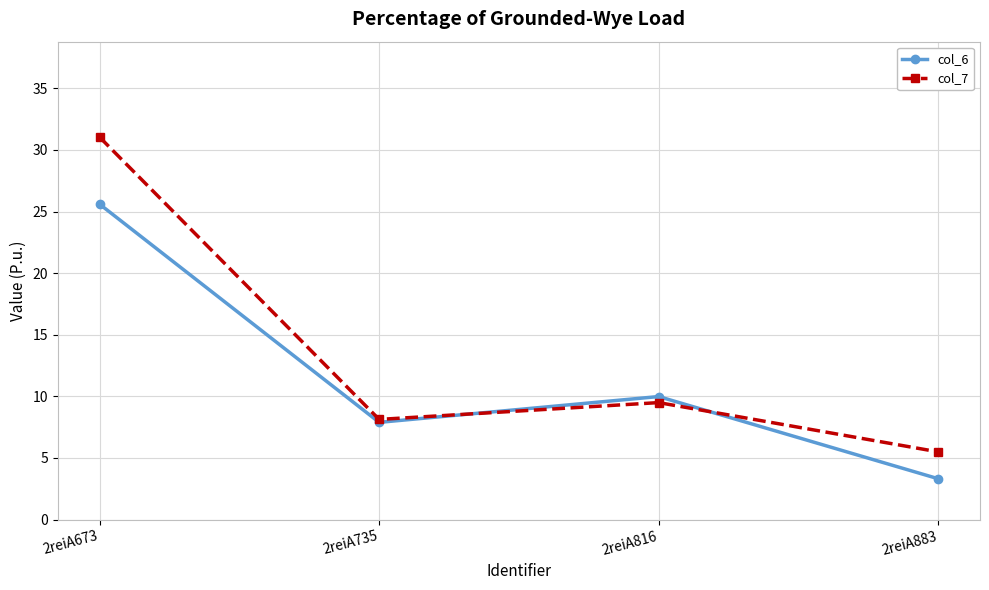

The value of col_7 at 2reiA883 is 5.5. True or false?

True